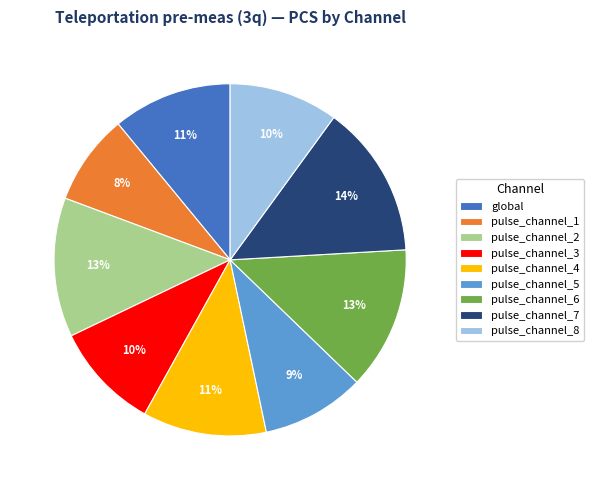

How many segments does this pie chart have?

9